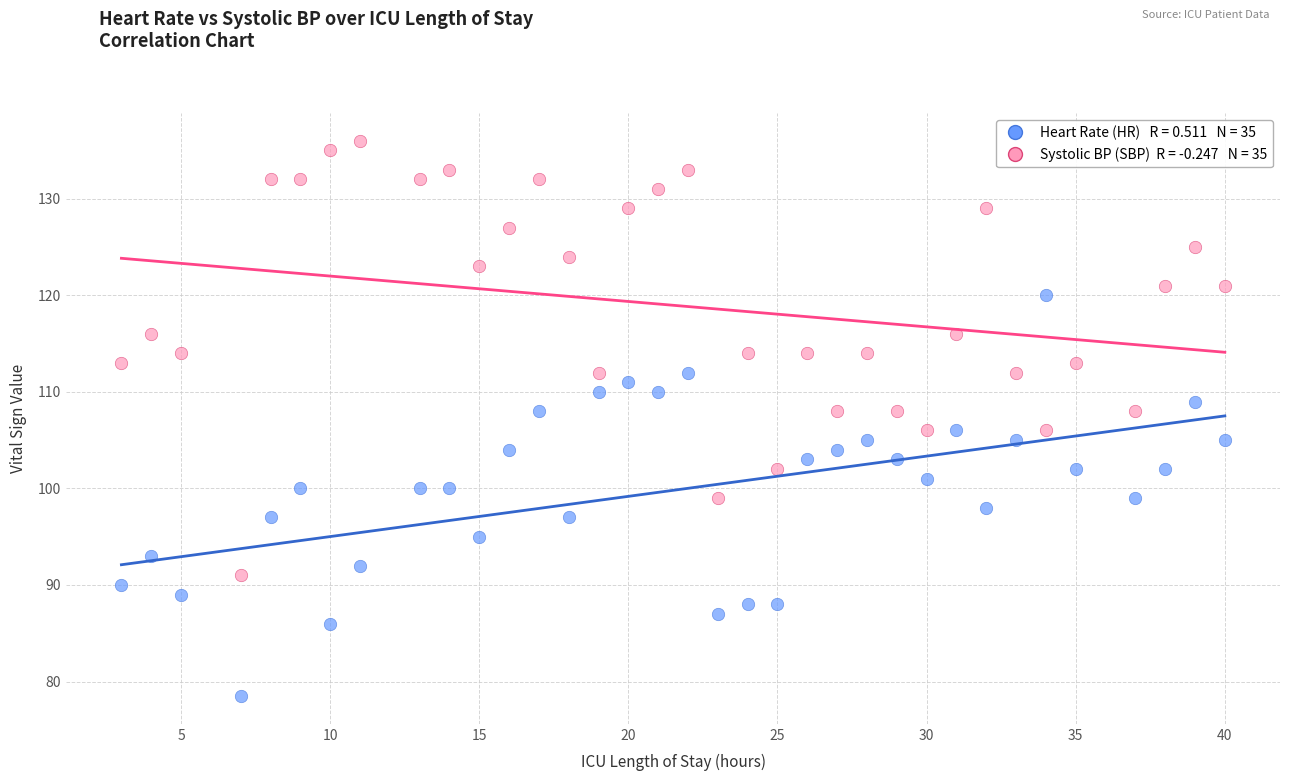

Across all data points, what is the range of Y values (max minus min)?

57.5